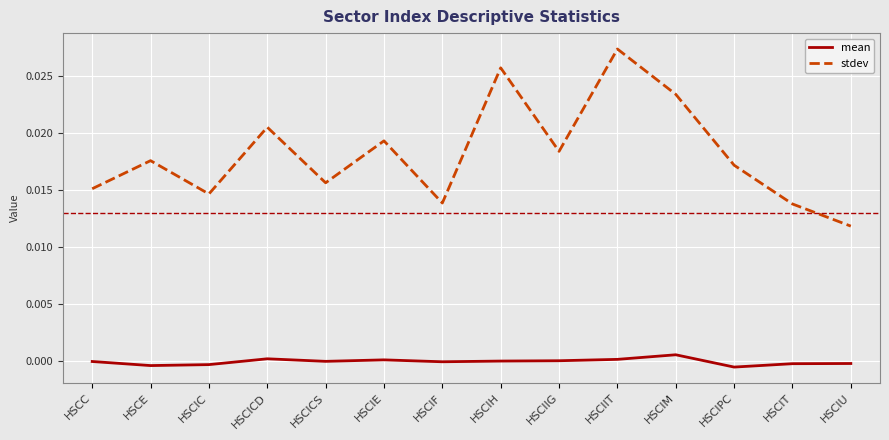

Rank the series by their average value, from highest to lowest.

stdev, mean